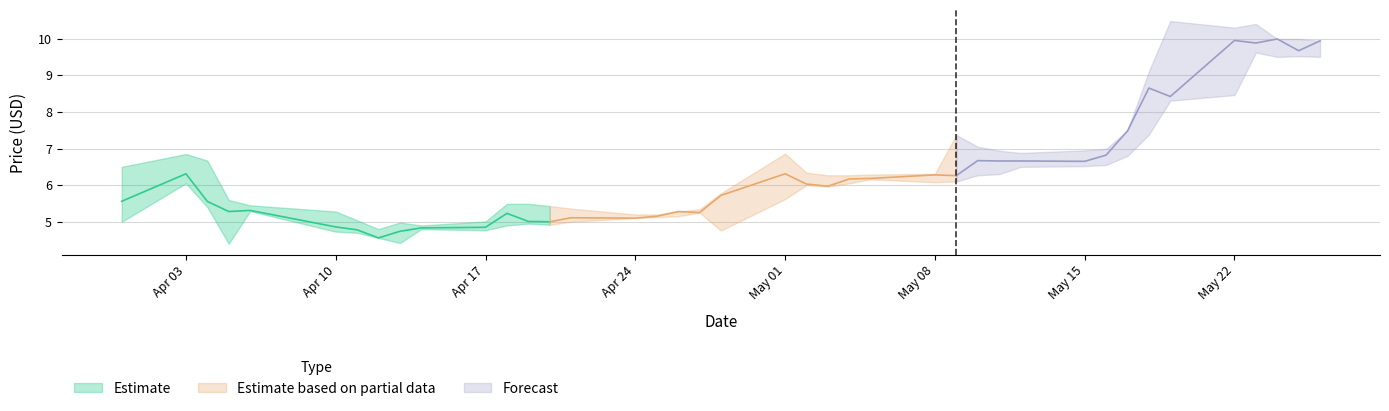

Reading left to right, transcribe all the data shown in this chart.

High: 2023-03-31=6.5	2023-04-03=6.8	2023-04-04=6.7	2023-04-05=5.6	2023-04-06=5.4	2023-04-10=5.3	2023-04-11=5.0	2023-04-12=4.8	2023-04-13=5.0	2023-04-14=4.9	2023-04-17=5.0	2023-04-18=5.5	2023-04-19=5.5	2023-04-20=5.4	2023-04-21=5.4	2023-04-24=5.2	2023-04-25=5.2	2023-04-26=5.3	2023-04-27=5.3	2023-04-28=5.8	2023-05-01=6.9	2023-05-02=6.3	2023-05-03=6.3	2023-05-04=6.3	2023-05-05=6.3	2023-05-08=6.3	2023-05-09=7.4	2023-05-10=7.1	2023-05-11=6.9	2023-05-12=6.9	2023-05-15=6.9	2023-05-16=7.0	2023-05-17=7.5	2023-05-18=9.1	2023-05-19=10.5	2023-05-22=10.3	2023-05-23=10.4	2023-05-24=10.0	2023-05-25=10.0	2023-05-26=9.9
Close: 2023-03-31=5.6	2023-04-03=6.3	2023-04-04=5.6	2023-04-05=5.3	2023-04-06=5.3	2023-04-10=4.9	2023-04-11=4.8	2023-04-12=4.6	2023-04-13=4.7	2023-04-14=4.8	2023-04-17=4.8	2023-04-18=5.2	2023-04-19=5.0	2023-04-20=5.0	2023-04-21=5.1	2023-04-24=5.1	2023-04-25=5.2	2023-04-26=5.3	2023-04-27=5.2	2023-04-28=5.7	2023-05-01=6.3	2023-05-02=6.0	2023-05-03=6.0	2023-05-04=6.2	2023-05-05=6.2	2023-05-08=6.3	2023-05-09=6.3	2023-05-10=6.7	2023-05-11=6.7	2023-05-12=6.7	2023-05-15=6.7	2023-05-16=6.8	2023-05-17=7.5	2023-05-18=8.6	2023-05-19=8.4	2023-05-22=9.9	2023-05-23=9.9	2023-05-24=10.0	2023-05-25=9.7	2023-05-26=9.9
Low: 2023-03-31=5.0	2023-04-03=6.1	2023-04-04=5.4	2023-04-05=4.4	2023-04-06=5.3	2023-04-10=4.7	2023-04-11=4.7	2023-04-12=4.6	2023-04-13=4.4	2023-04-14=4.8	2023-04-17=4.8	2023-04-18=4.9	2023-04-19=4.9	2023-04-20=4.9	2023-04-21=5.0	2023-04-24=5.1	2023-04-25=5.1	2023-04-26=5.2	2023-04-27=5.2	2023-04-28=4.8	2023-05-01=5.6	2023-05-02=6.0	2023-05-03=6.0	2023-05-04=6.1	2023-05-05=6.2	2023-05-08=6.1	2023-05-09=6.1	2023-05-10=6.3	2023-05-11=6.3	2023-05-12=6.5	2023-05-15=6.5	2023-05-16=6.6	2023-05-17=6.8	2023-05-18=7.4	2023-05-19=8.3	2023-05-22=8.5	2023-05-23=9.6	2023-05-24=9.5	2023-05-25=9.5	2023-05-26=9.5